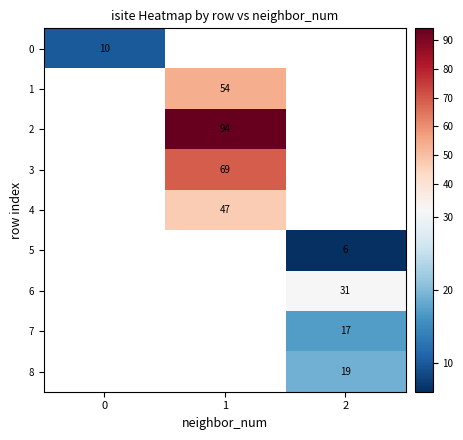

Is it true that 3 equals 69 at 1?

True